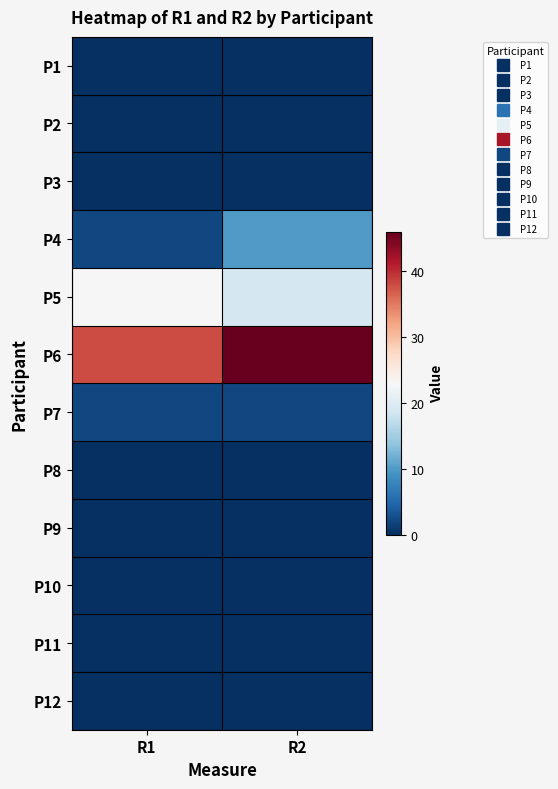

Reading left to right, extract all data points from this chart.

P1: R1=0	R2=0
P2: R1=0	R2=0
P3: R1=0	R2=0
P4: R1=2	R2=10
P5: R1=23	R2=19
P6: R1=38	R2=46
P7: R1=2	R2=2
P8: R1=0	R2=0
P9: R1=0	R2=0
P10: R1=0	R2=0
P11: R1=0	R2=0
P12: R1=0	R2=0